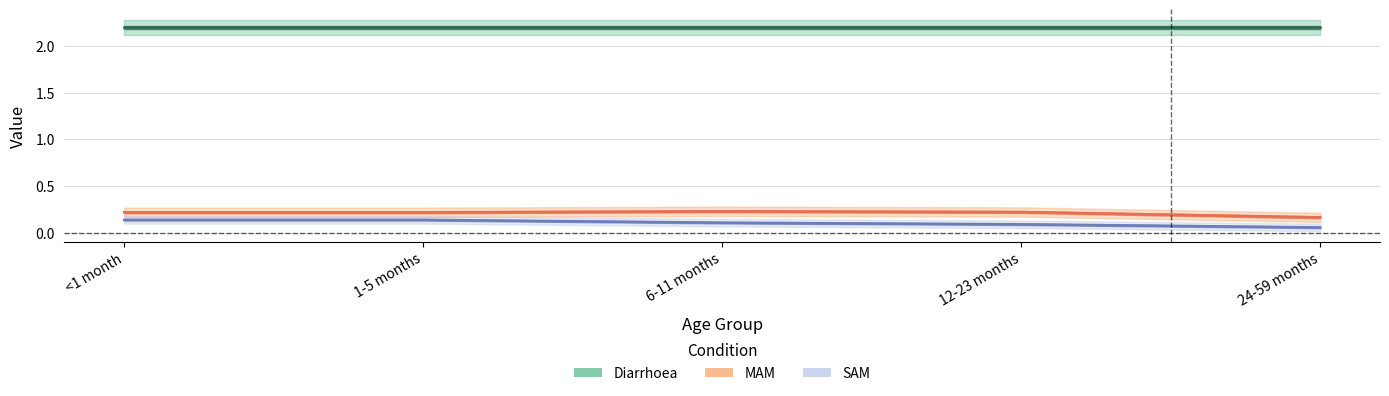

How many lines are shown in the chart?

3